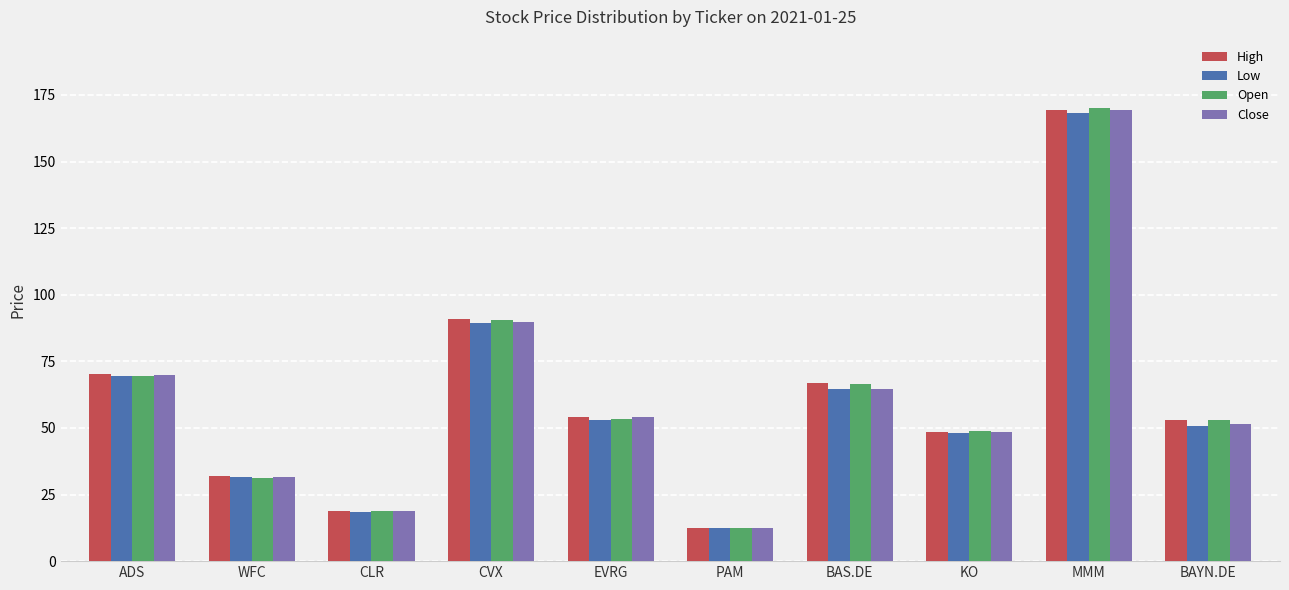

What is the average value of the High series?

61.6